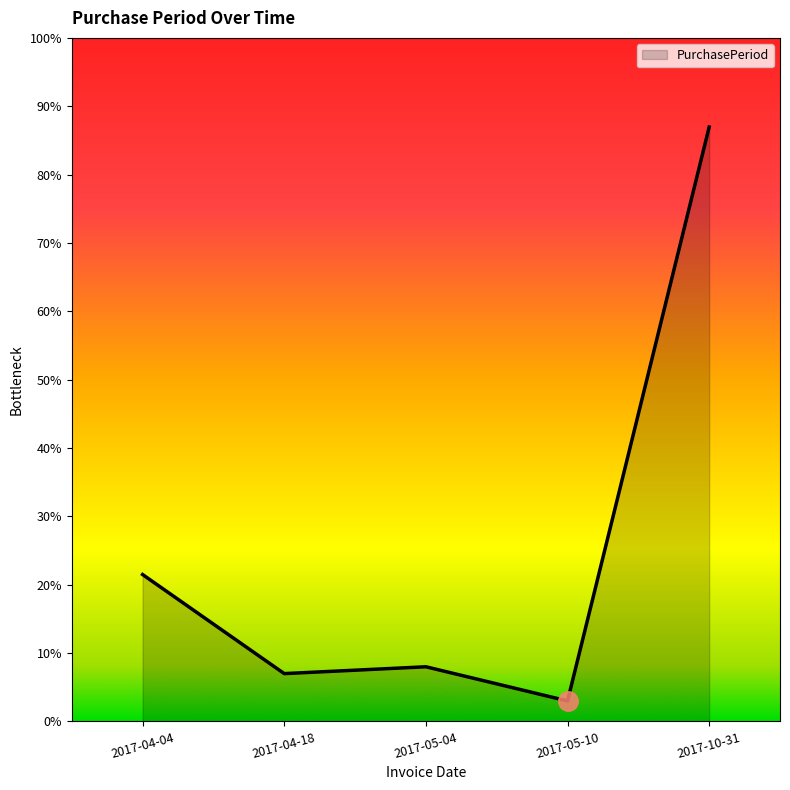

How many interior local valleys (lower than both neighbors) does the data have?

2